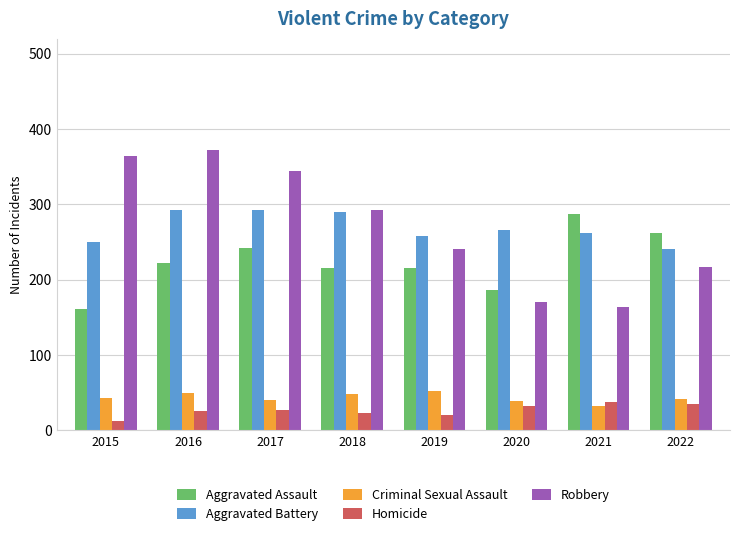

What is the sum of the Criminal Sexual Assault values at 2022 and 2016?

92